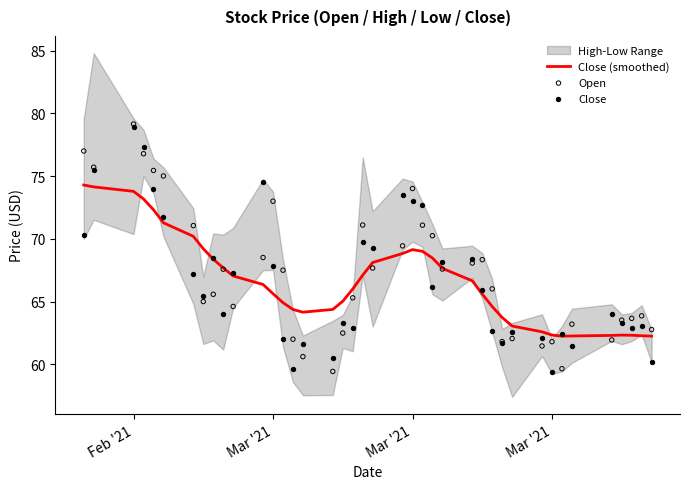

Which series reaches the minimum Y coordinate?

Close